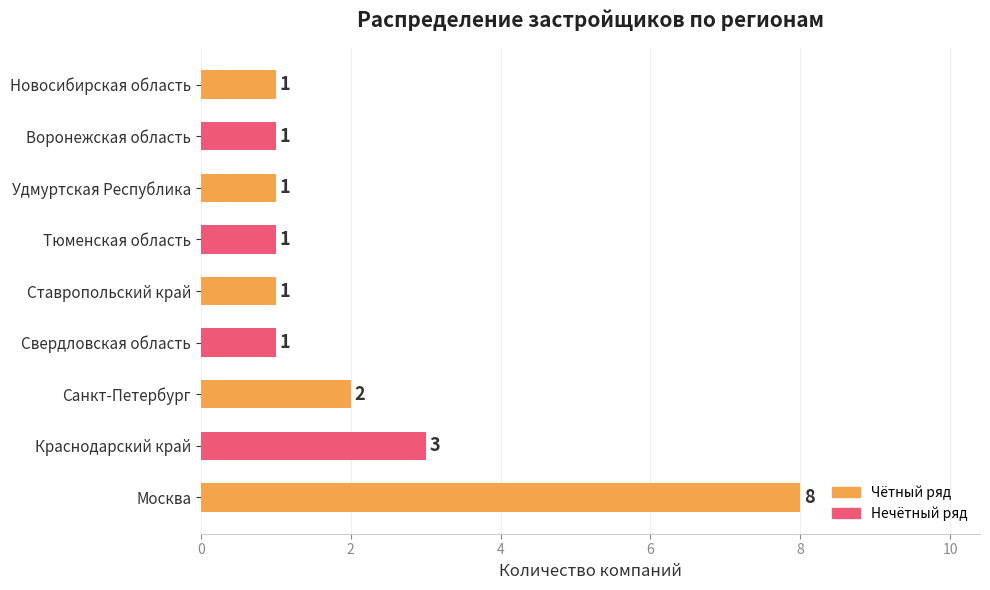

Reading bottom to top, what are all the values shown in this chart?

8	3	2	1	1	1	1	1	1